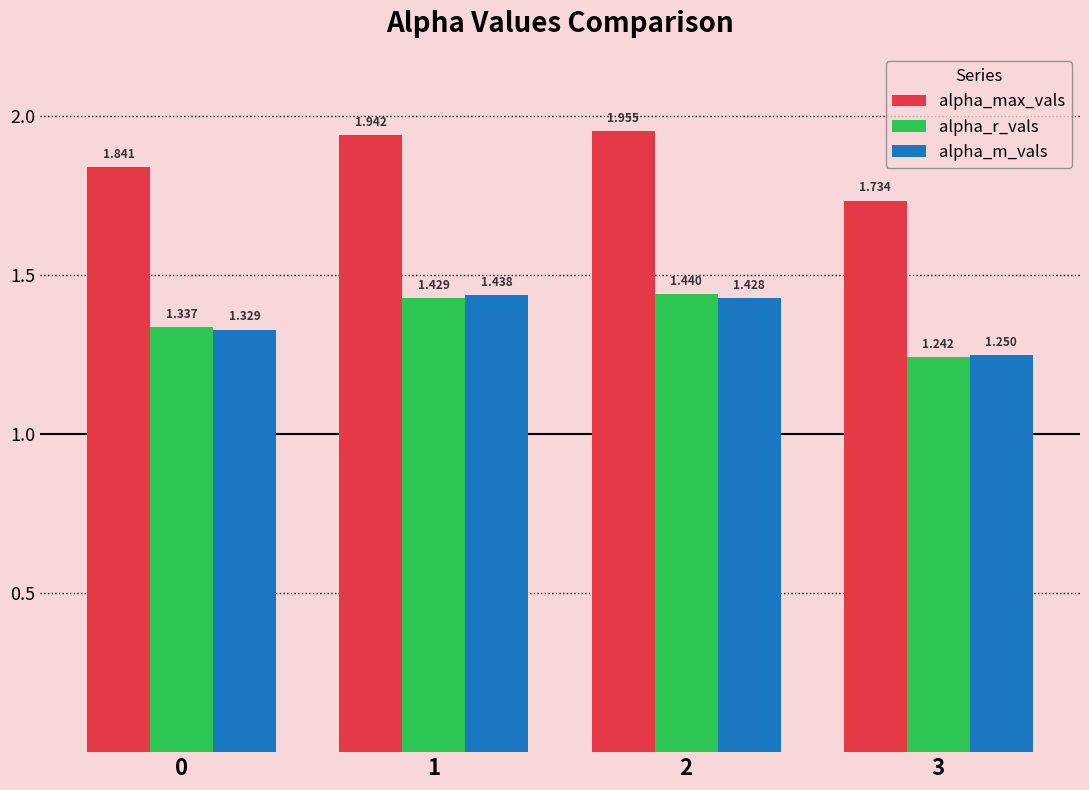

At which label is alpha_max_vals closest to 1?

3